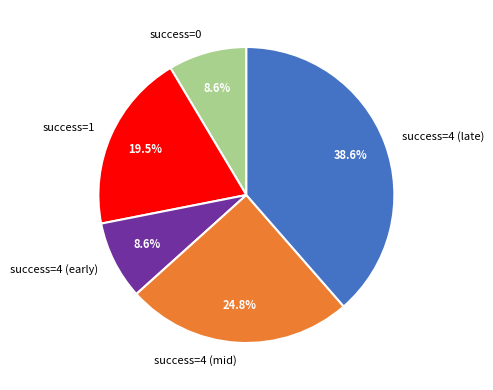

Which slice is the largest?

success=4 (late)